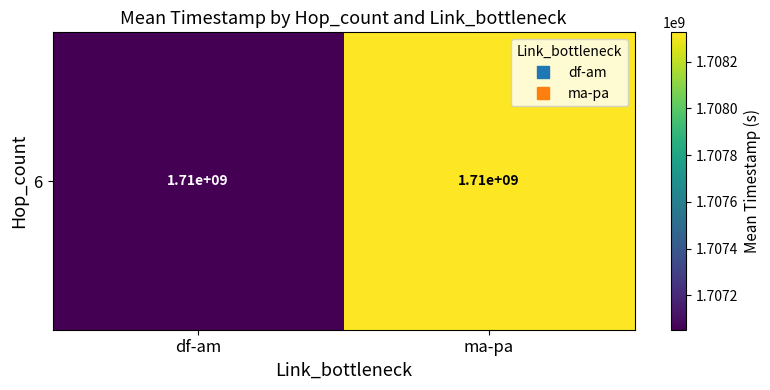

What is the average value?

1707689494.9